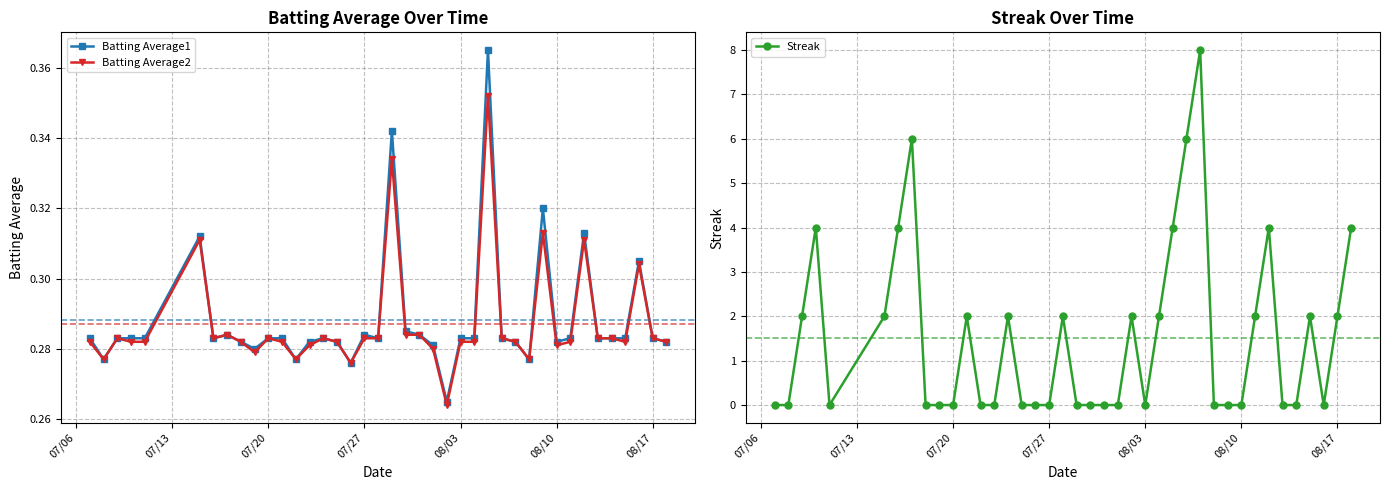

Does the chart have visible grid lines?

Yes